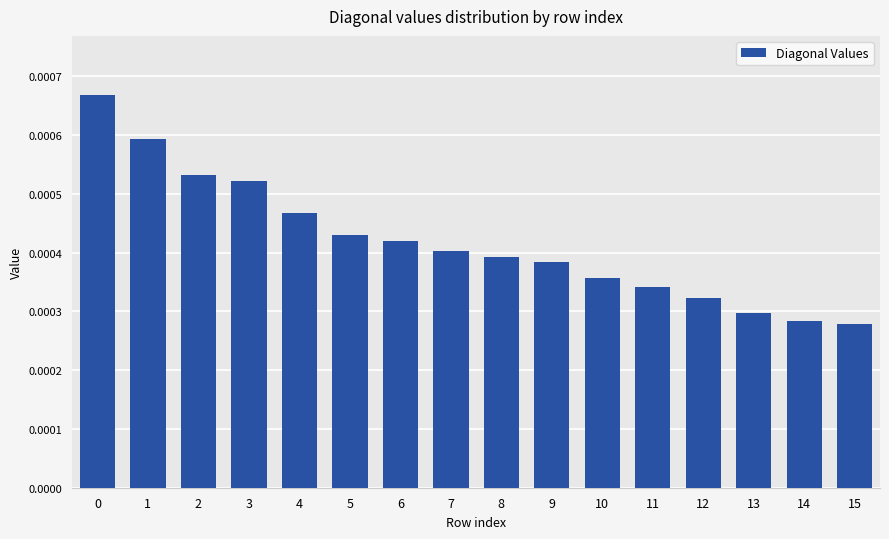

Count the number of data series in this chart.

1